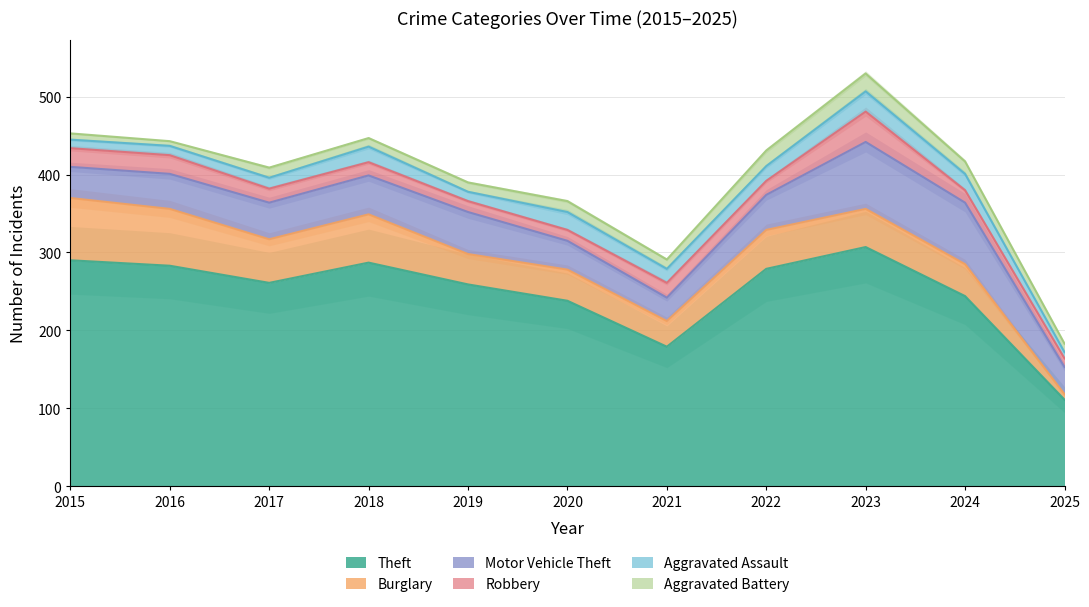

What are all the series names shown in the legend?

Theft, Burglary, Motor Vehicle Theft, Robbery, Aggravated Assault, Aggravated Battery